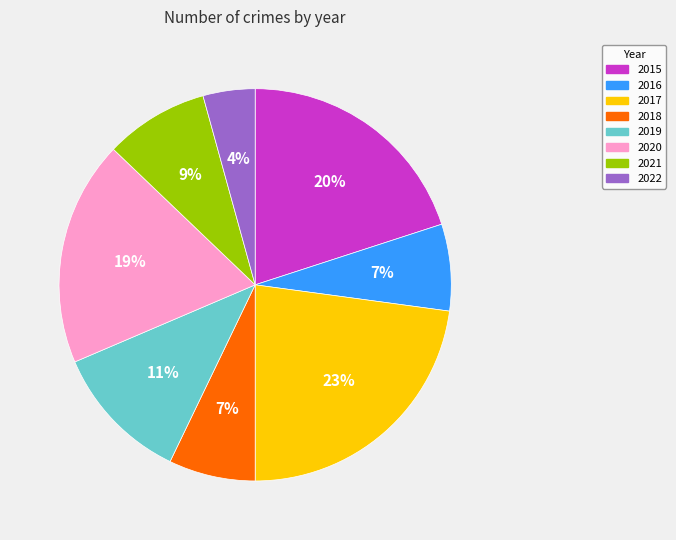

Which category has the smallest portion of the pie?

2022